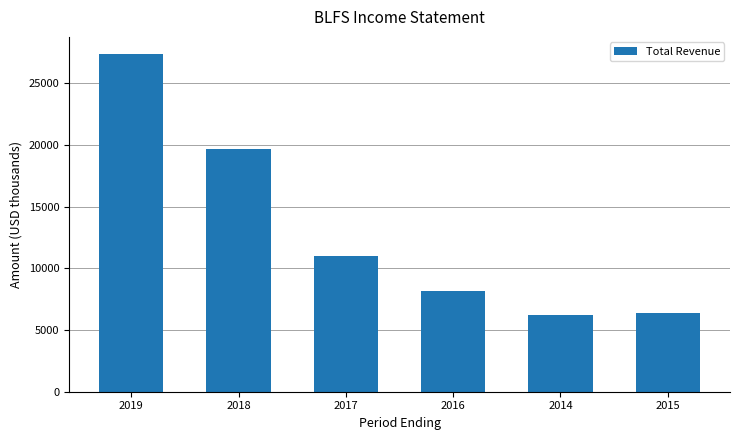

Does the chart contain stacked bars?

No